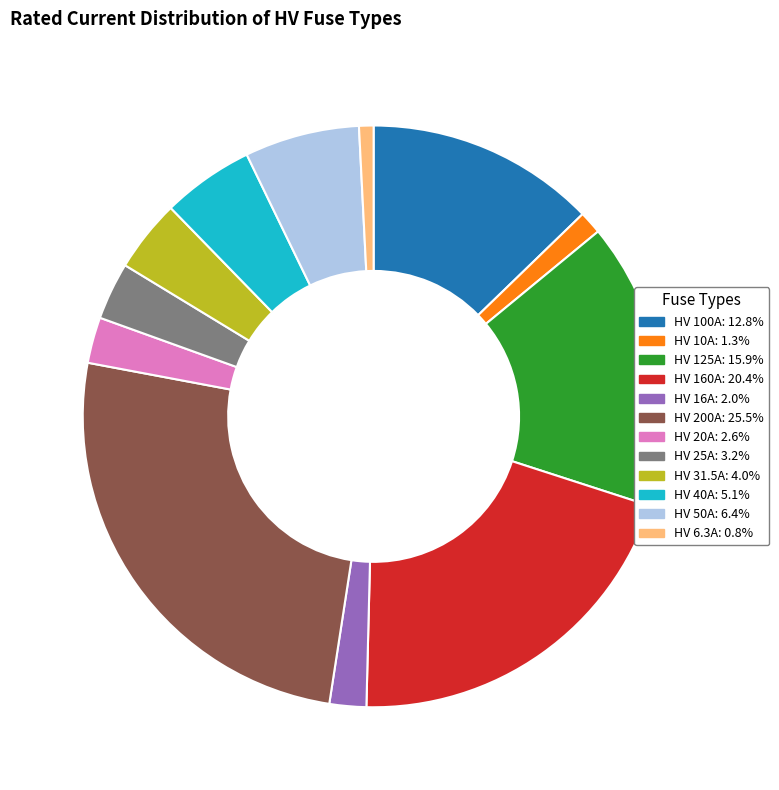

Which slice is the largest?

HV 200A